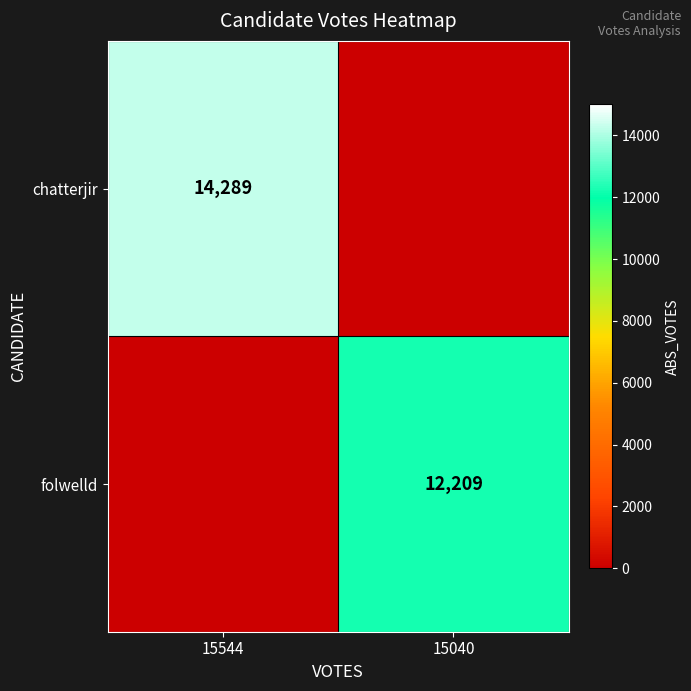

The value of folwelld at 15040 is 12209. True or false?

True